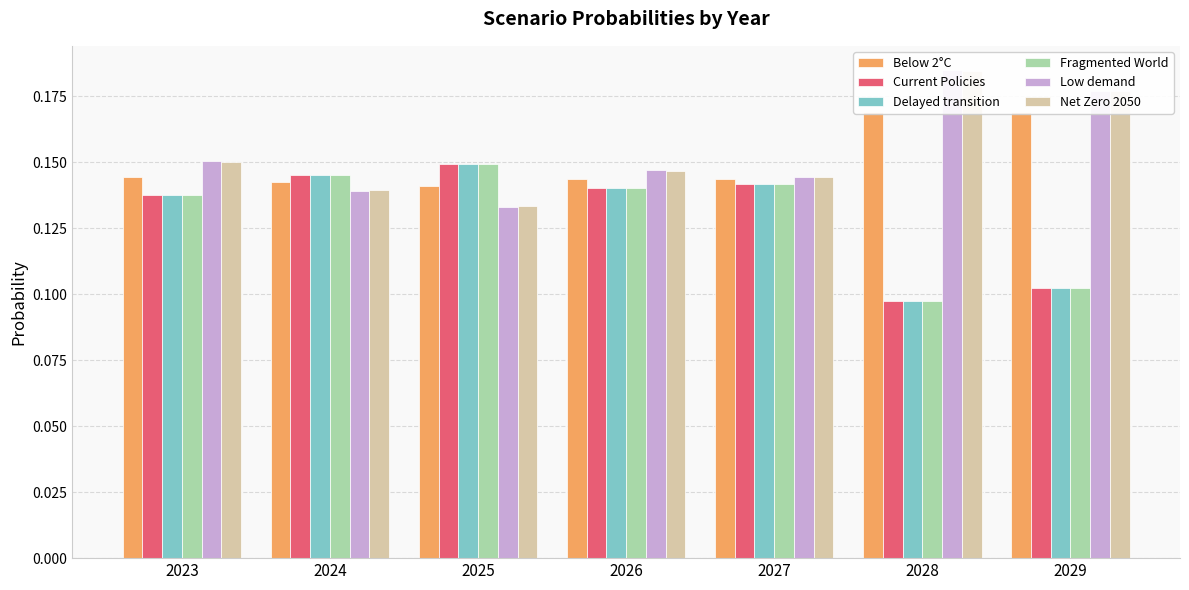

At how many categories does at least one series exceed 0?

7